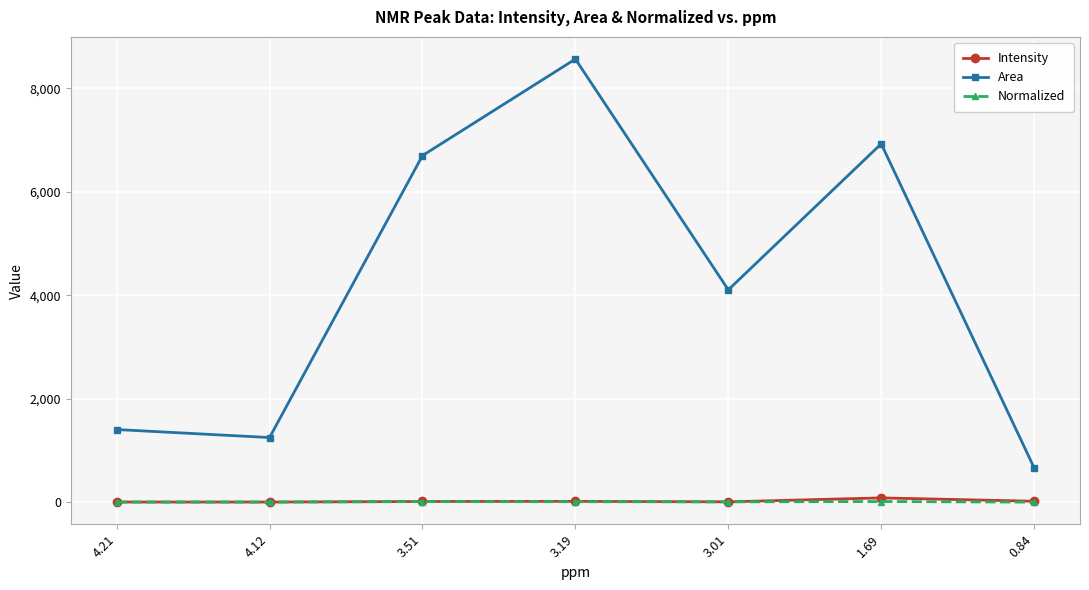

What is the value of the Area point at the 2nd from the left?

1249.5